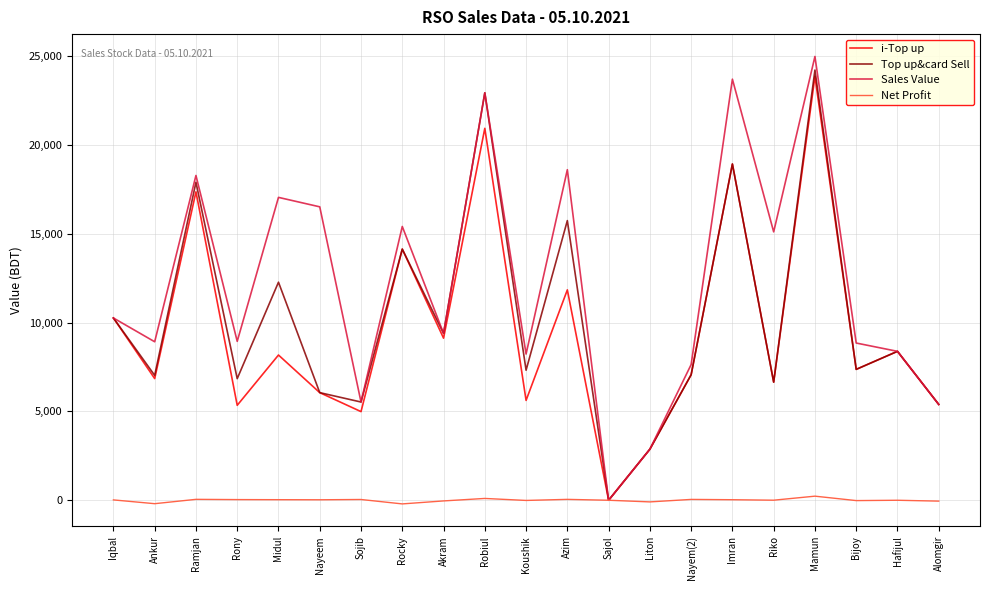

What is the spread (max minus min) of values at Koushik?

8241.5